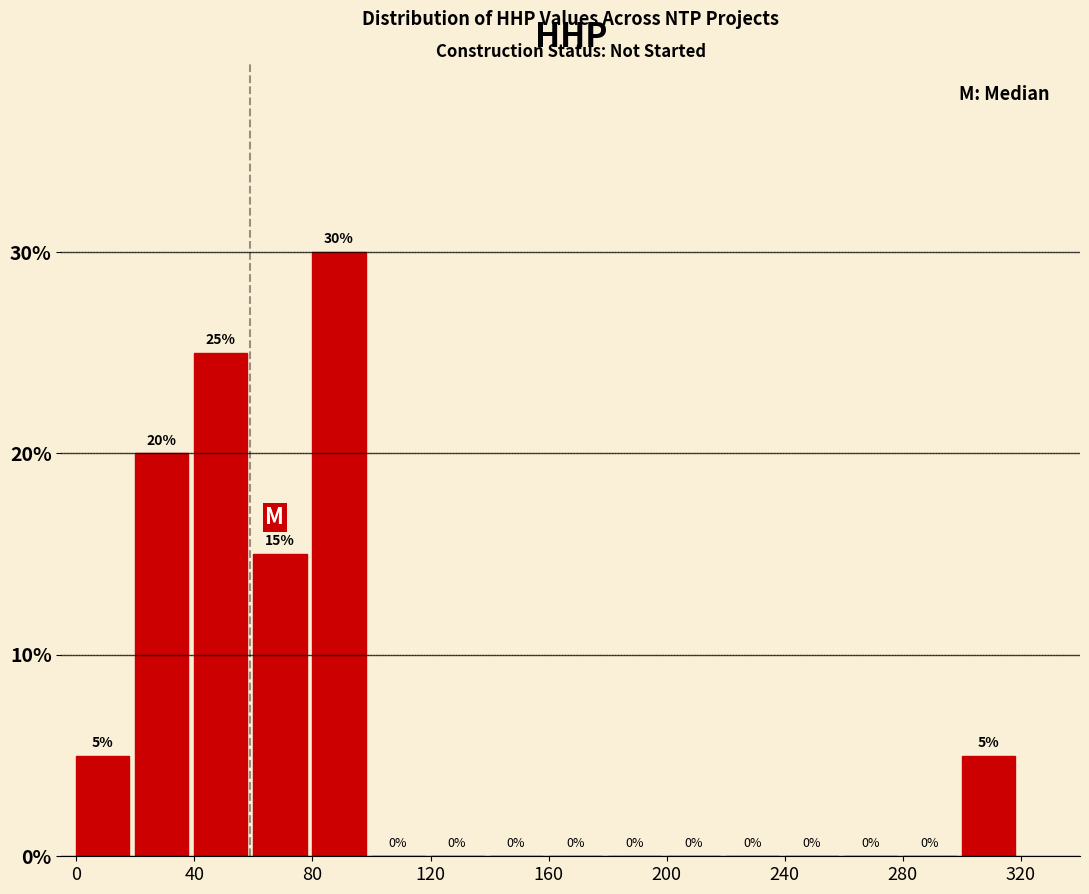

Reading left to right, list every bar in this chart as the range it spans on the x-axis followed by its height.

0 to 20: 5
20 to 40: 20
40 to 60: 25
60 to 80: 15
80 to 100: 30
100 to 120: 0
120 to 140: 0
140 to 160: 0
160 to 180: 0
180 to 200: 0
200 to 220: 0
220 to 240: 0
240 to 260: 0
260 to 280: 0
280 to 300: 0
300 to 320: 5